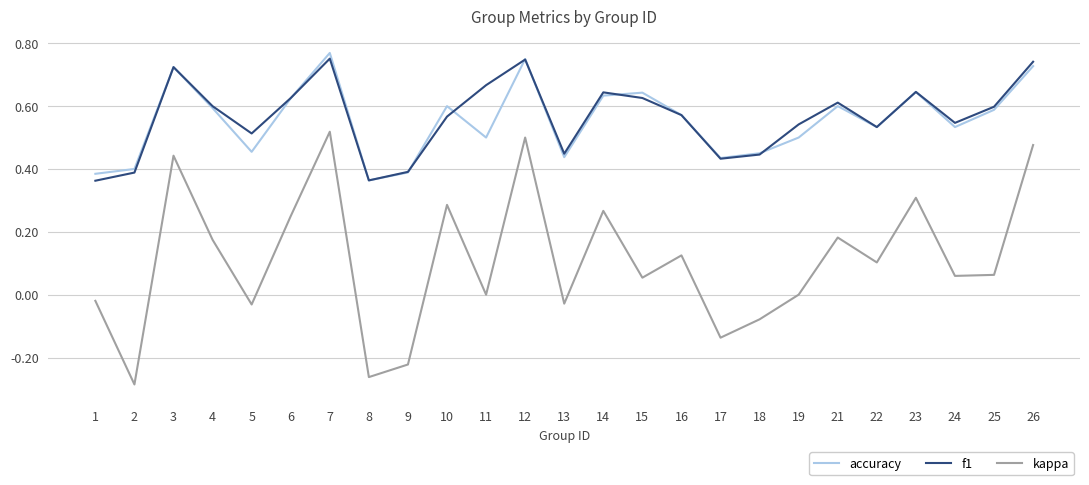

Which series has the largest range (max minus min)?

kappa